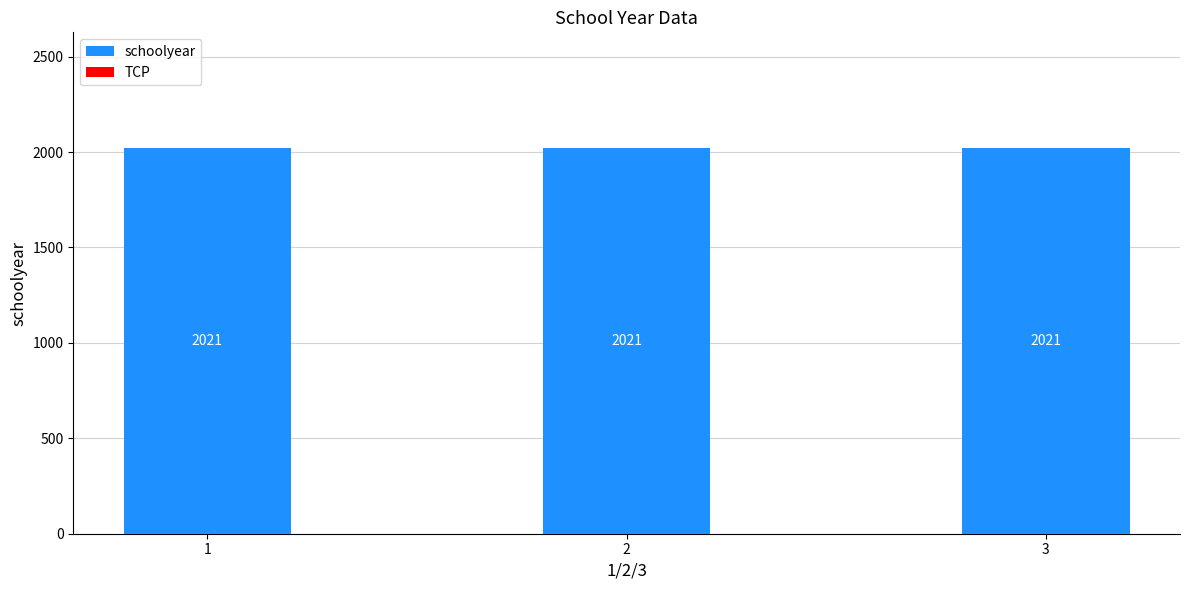

Are the bars horizontal?

No